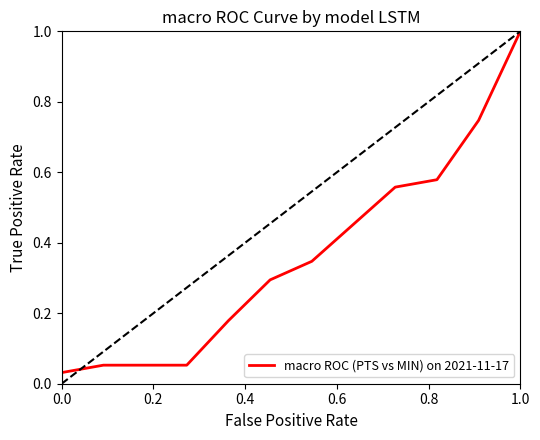

The value at 9 is 0.3. True or false?

False